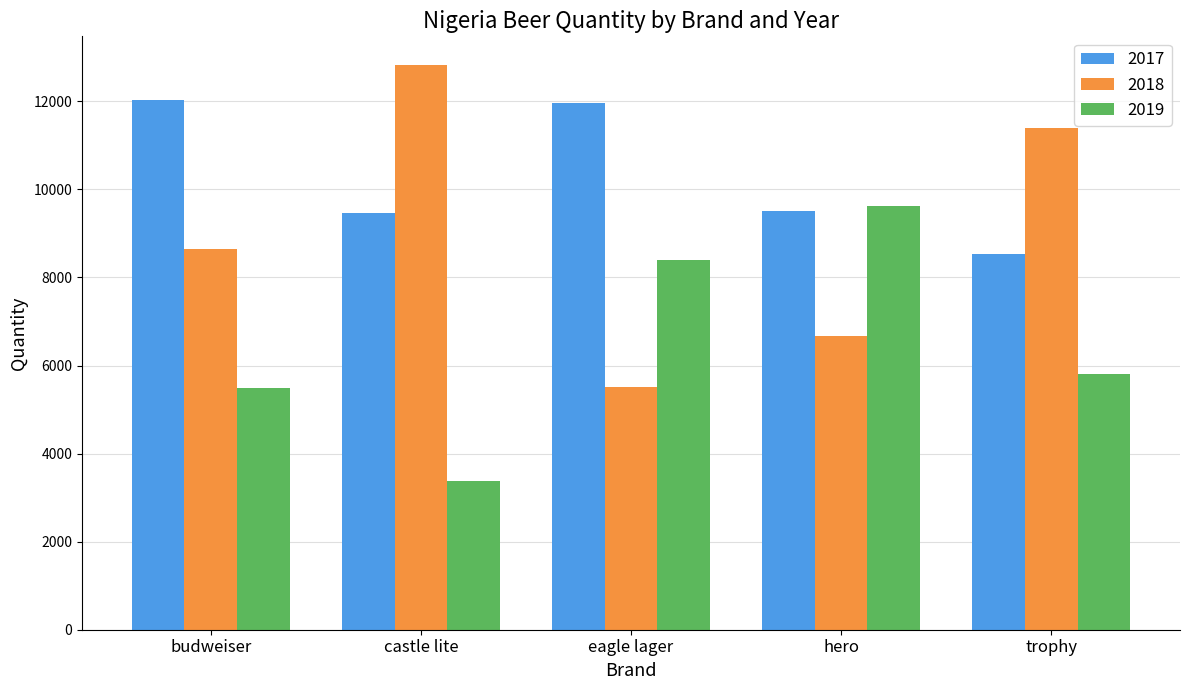

Where does the 2017 series first go above 9513?

budweiser